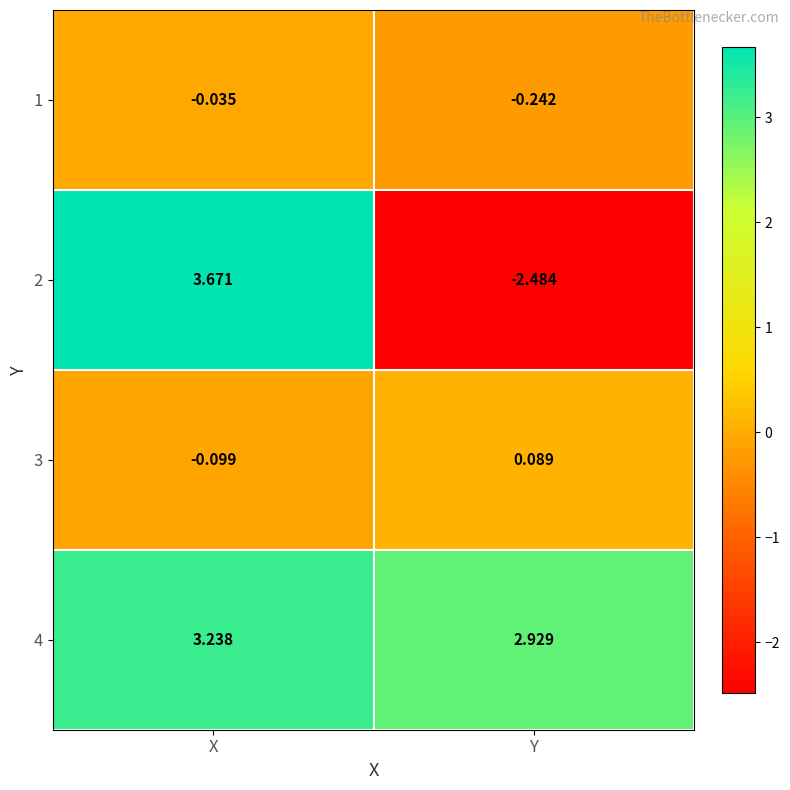

Which label corresponds to the largest value in the chart?

X